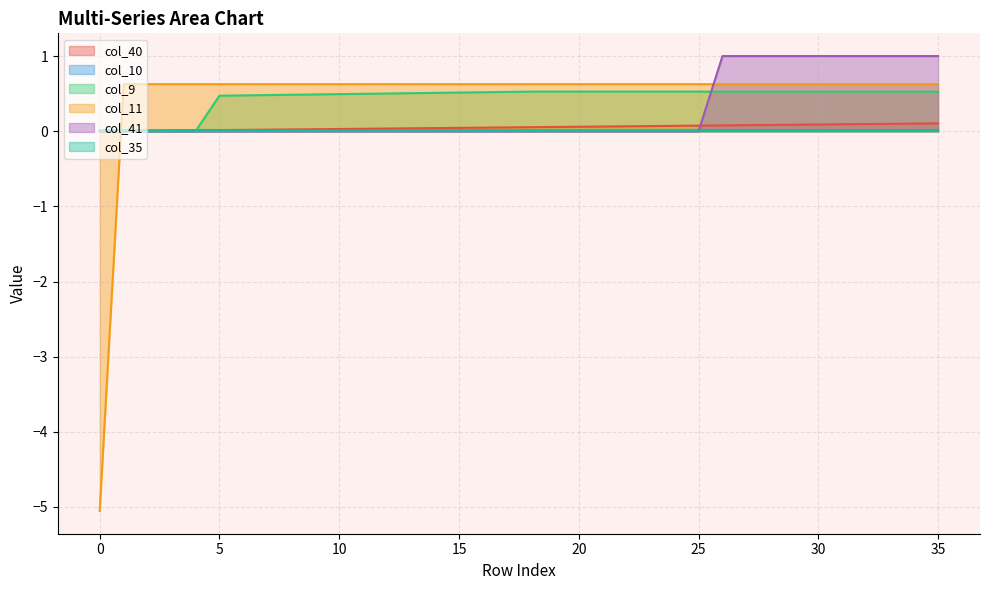

After their last crossing, which series has the higher values: col_11 or col_41?

col_41